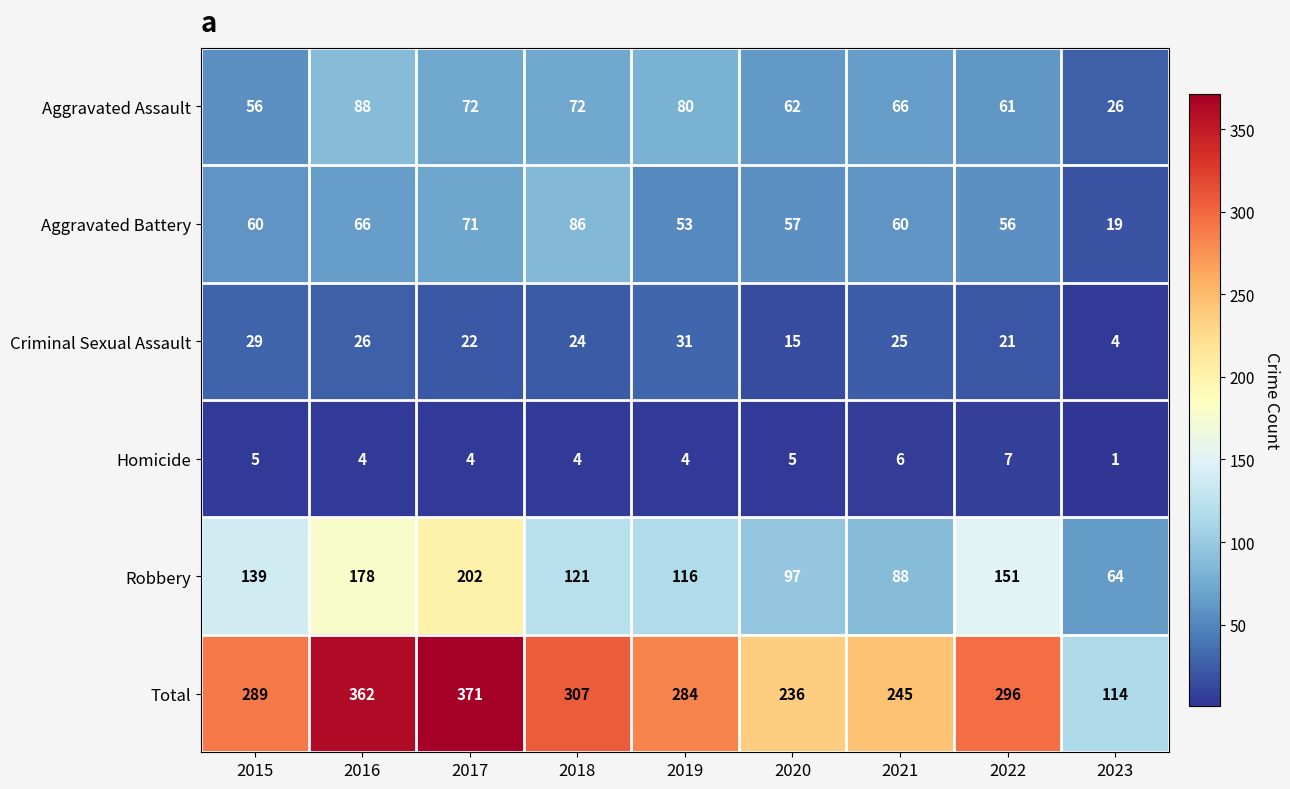

Which series has the largest total across all categories?

Total